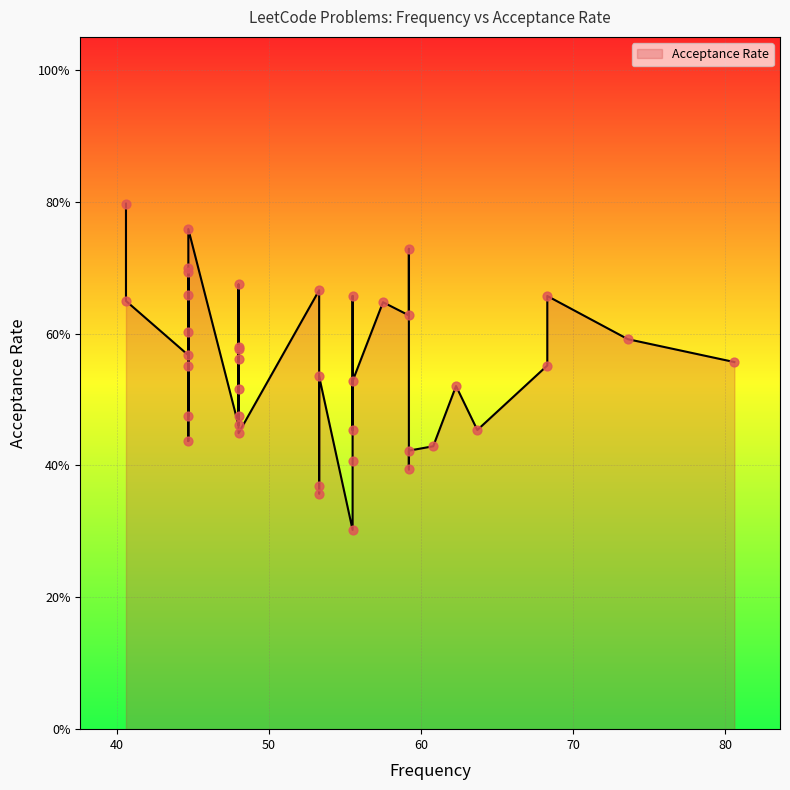

Between 44.7 and 55.5, which is larger?

44.7